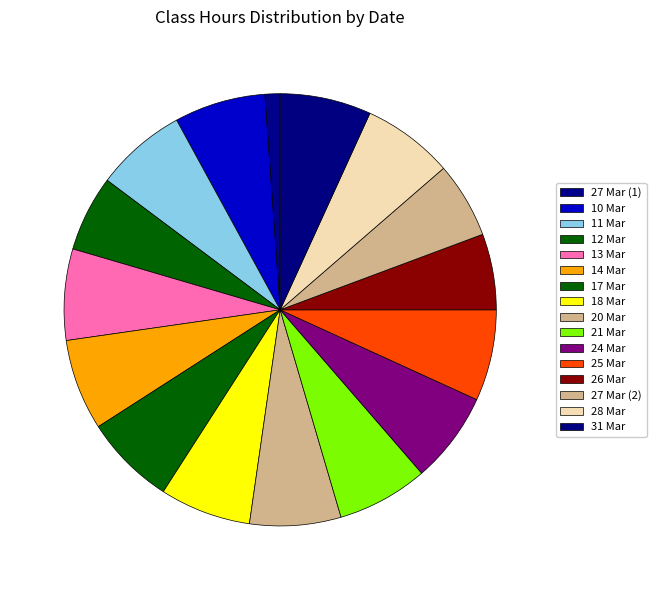

True or false: 13 Mar accounts for 15% of the total.

False